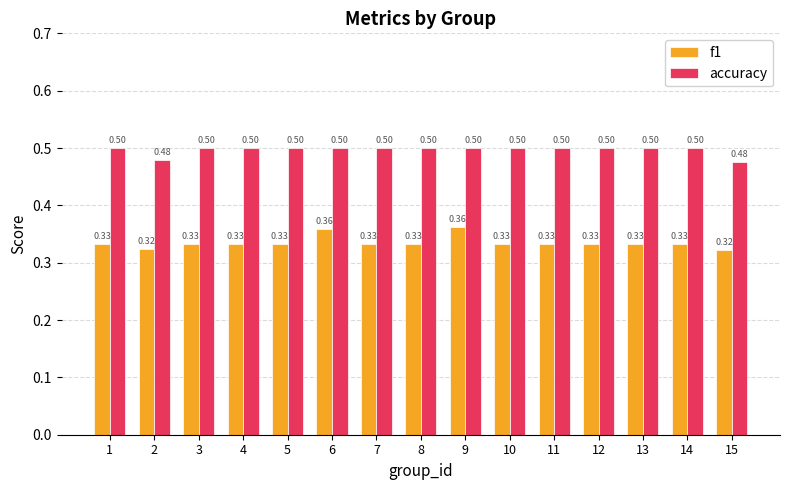

What is the value of the accuracy bar at the 5th from the left?

0.5